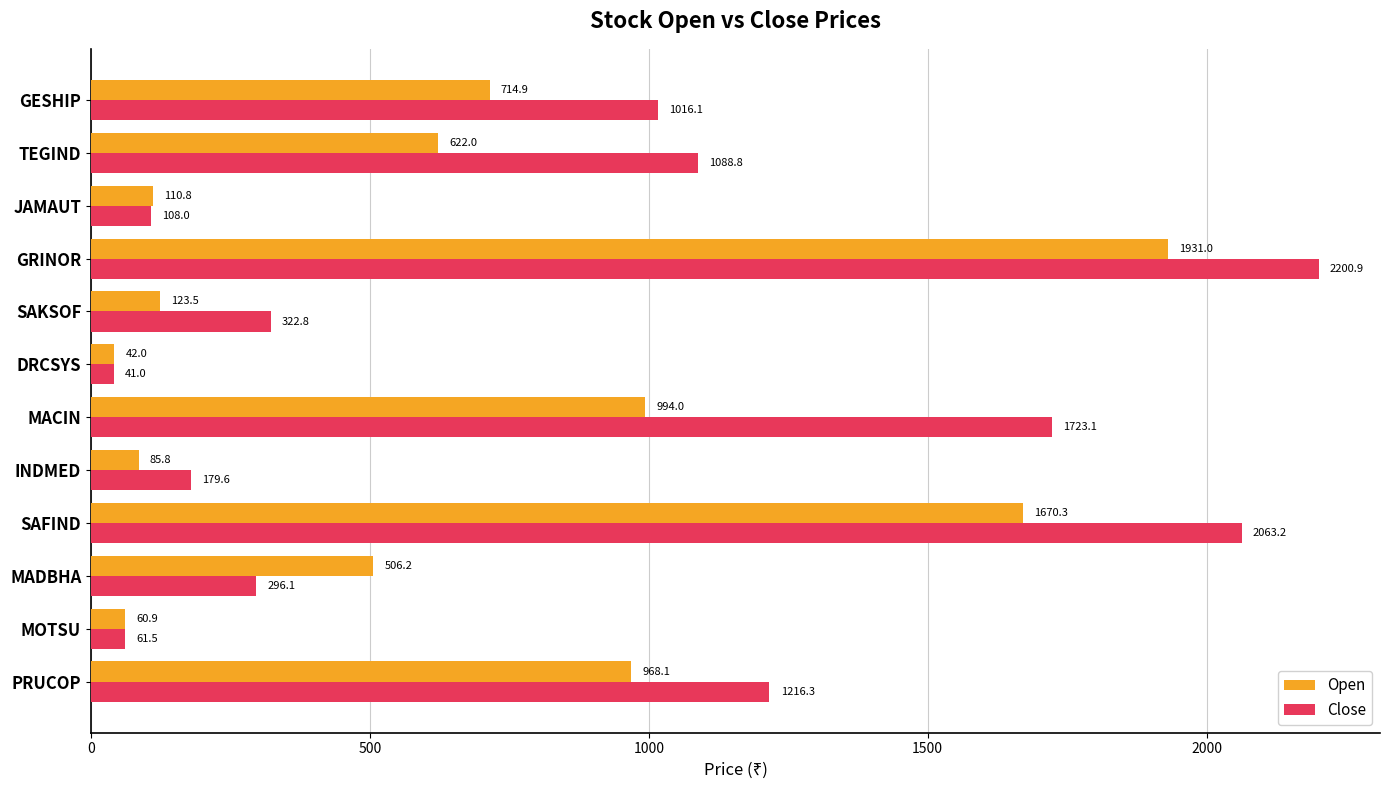

Which series has the largest range (max minus min)?

Close